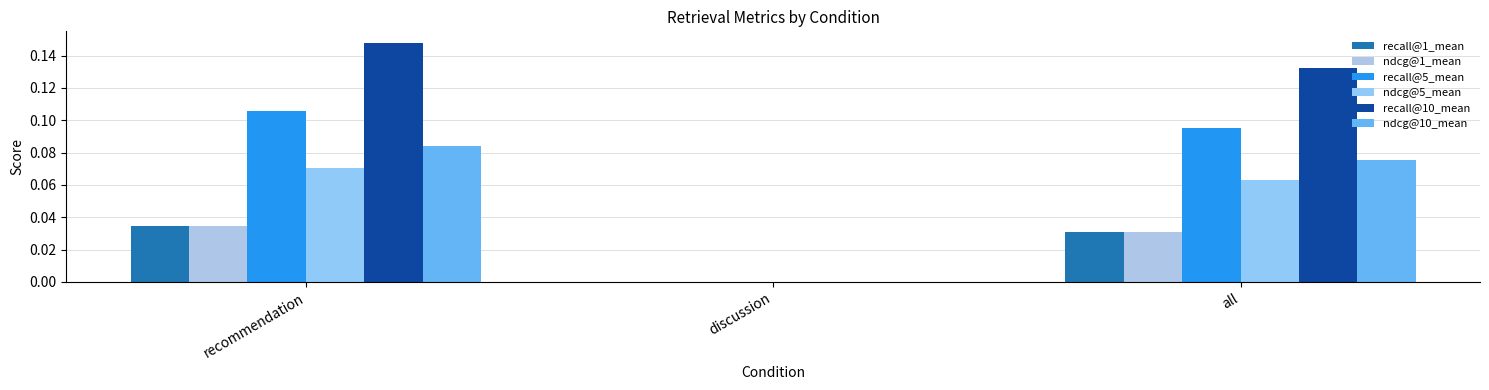

How many values in the ndcg@5_mean series exceed 0?

2